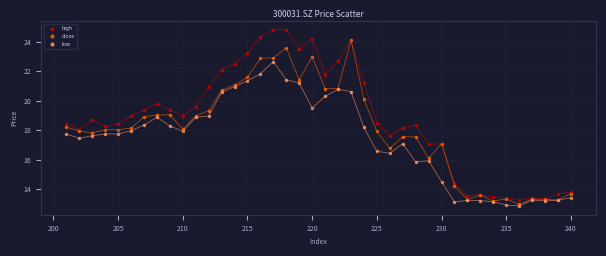

What are all the series names shown in the legend?

high, close, low